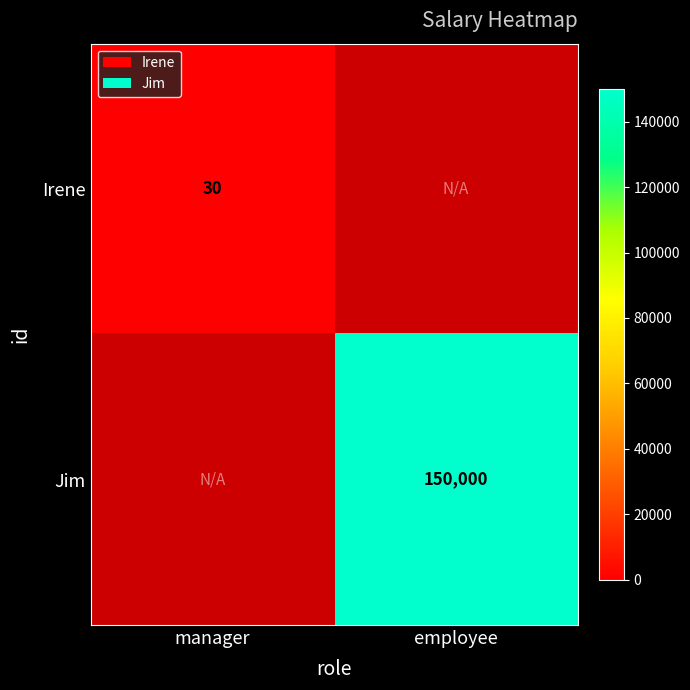

Is the value of Jim at employee greater than the value of Irene at manager?

Yes